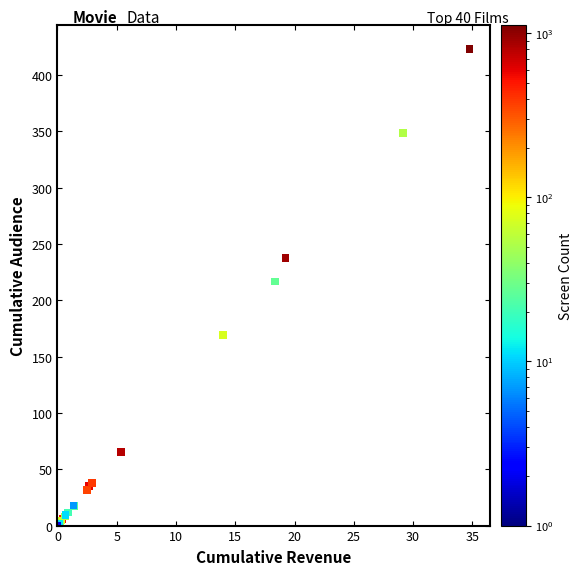

What Y value in the scatter plot is closest to 211?

216.6